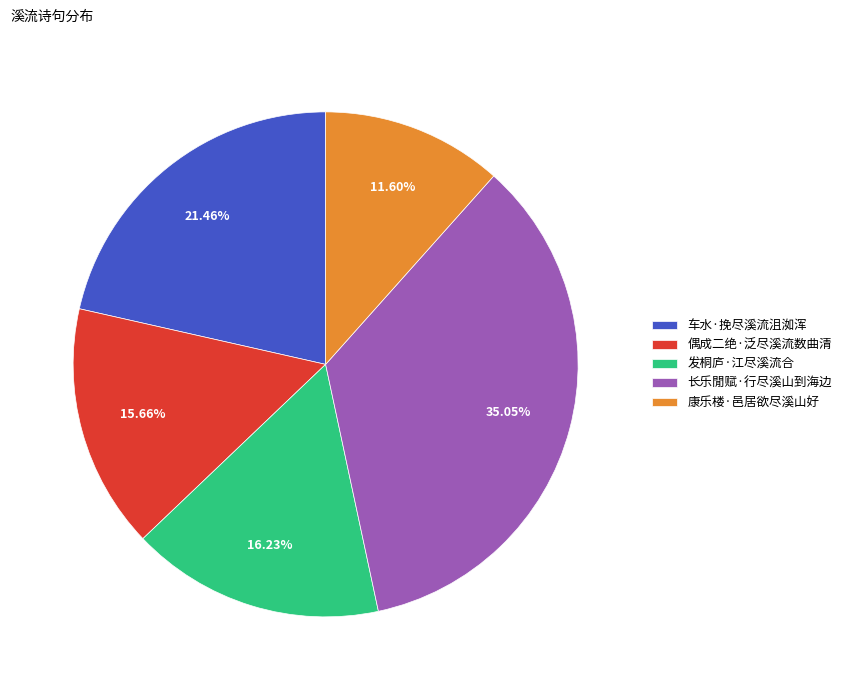

How many segments does this pie chart have?

5